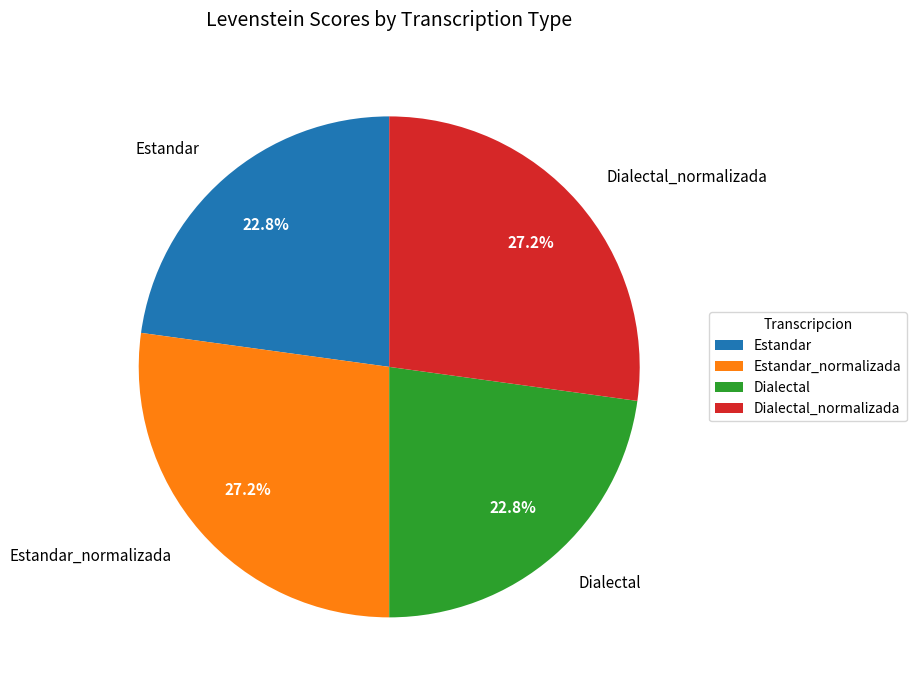

To the nearest percent, what portion does Estandar_normalizada represent?

27%